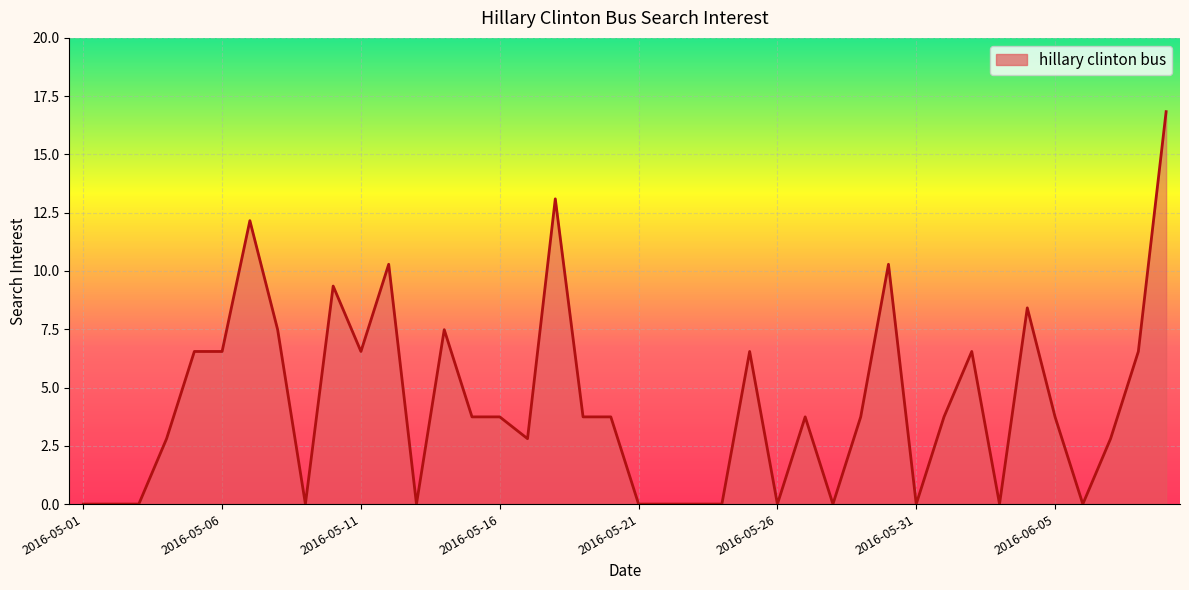

What is the maximum value shown in the chart?

16.8